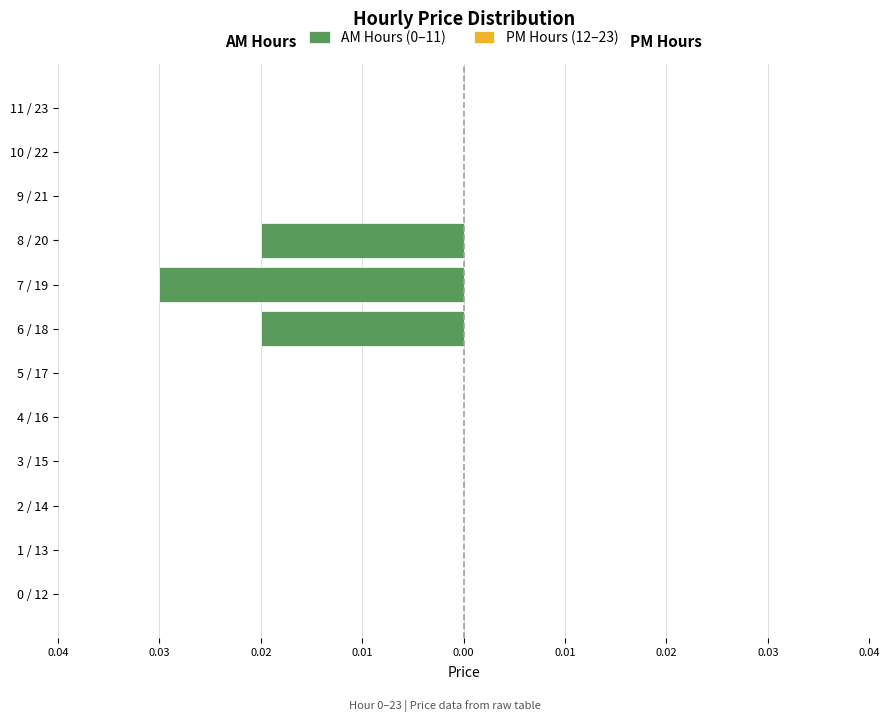

Are the bars horizontal?

Yes